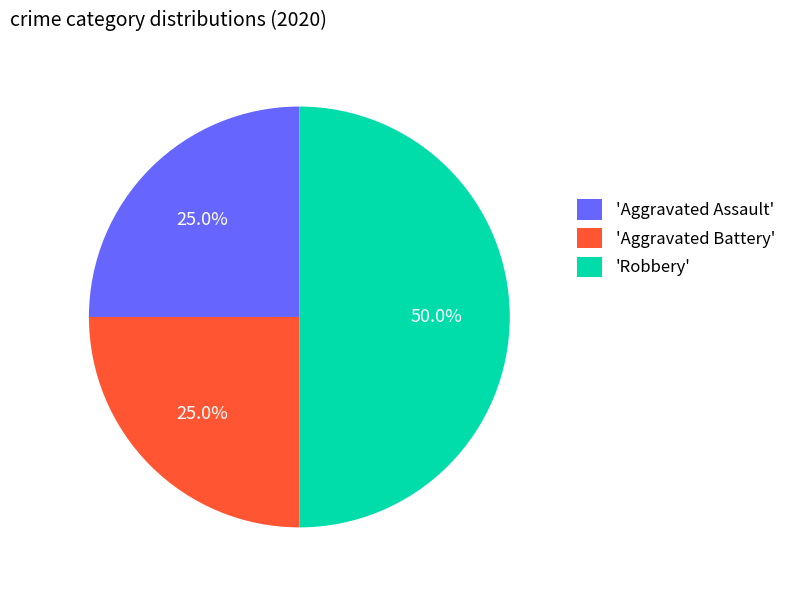

Is 'Aggravated Assault' the majority of the pie?

No